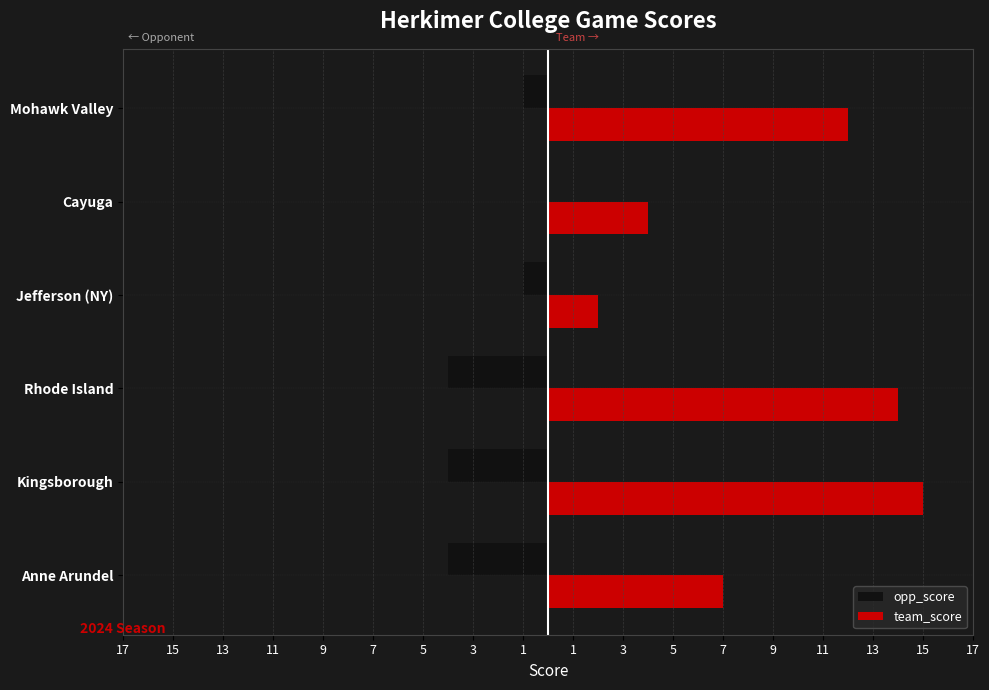

What are all the series names shown in the legend?

opp_score, team_score